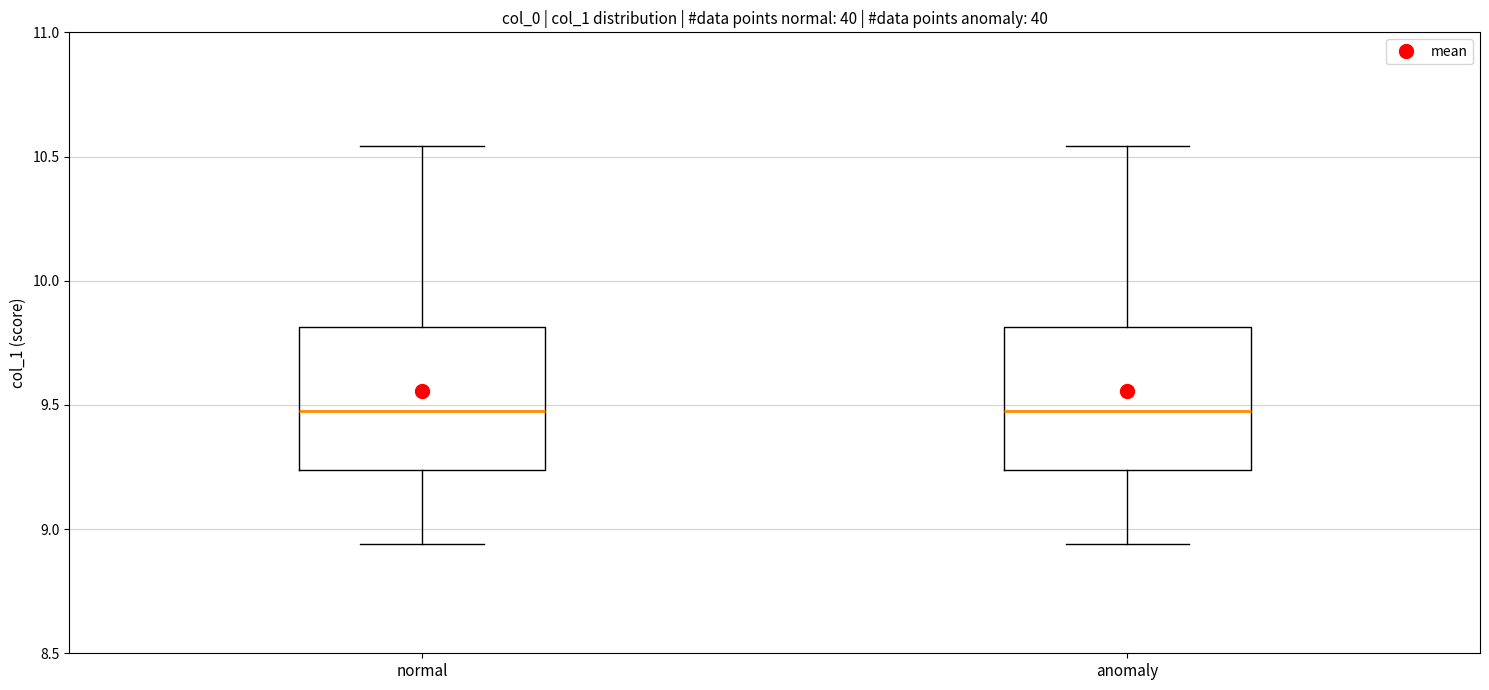

Reading left to right, read every box against the y-axis: the position of its median line, the range the box covers, and the ends of its whiskers. The values are not printed on the chart, so give them approximately, as read against the axis.

normal: median 9.50, box 9.25 to 9.80, whiskers 8.95 to 10.55
anomaly: median 9.50, box 9.25 to 9.80, whiskers 8.95 to 10.55